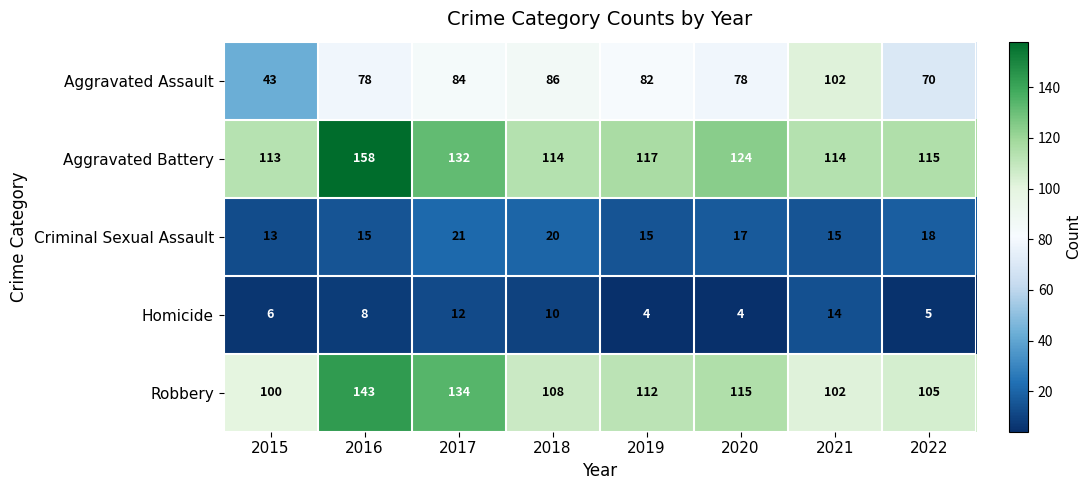

What is the total value across all series at 2020?

338